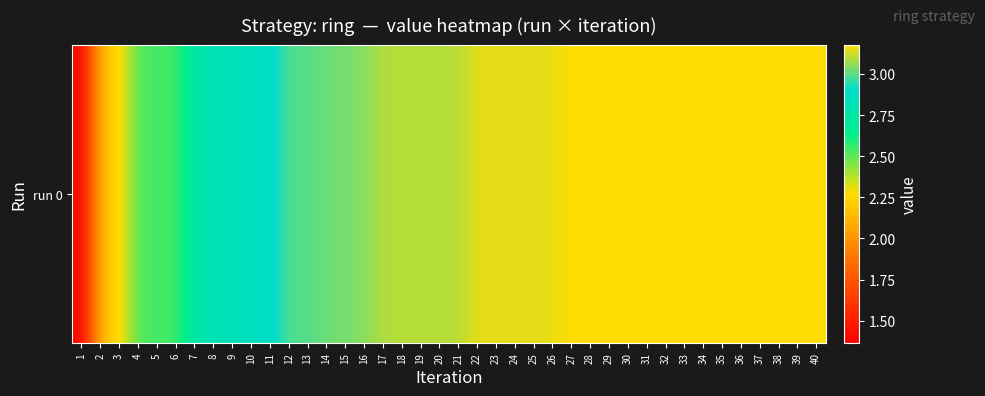

What is the difference between the maximum and minimum values?

1.8